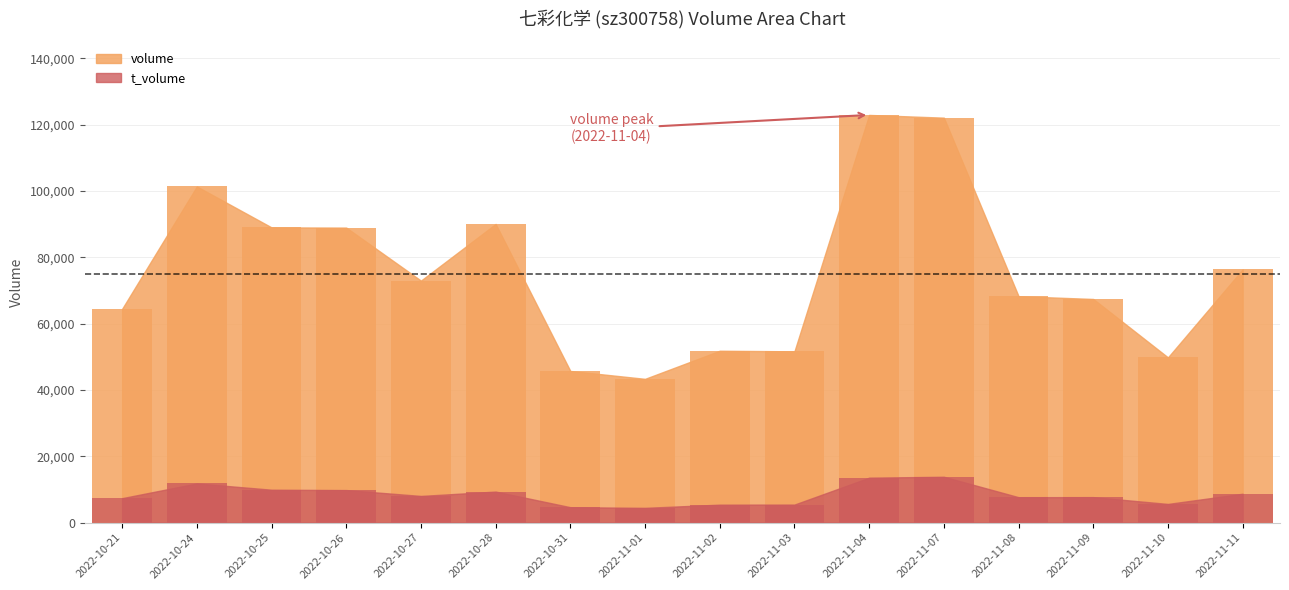

What position from the right is 2022-11-07?

5